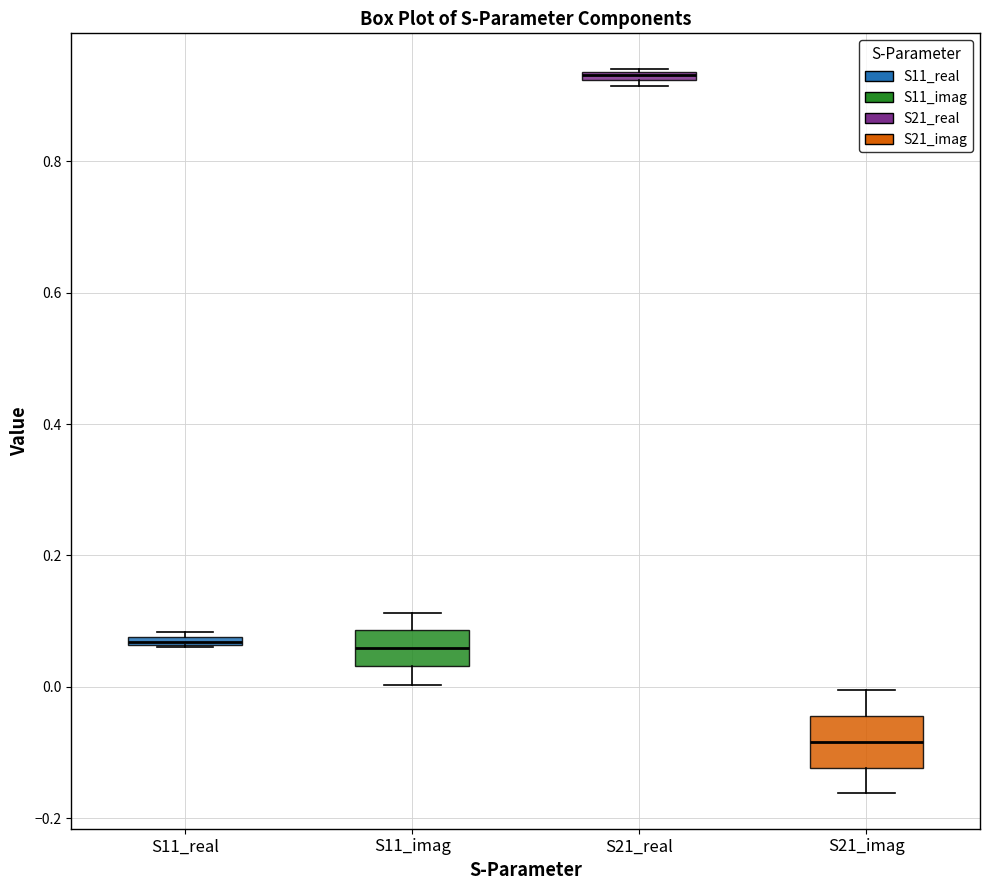

Where does the median line of the box for S11_imag sit on the y-axis? The values are not printed on the chart, so give them approximately, as read against the axis.

0.06